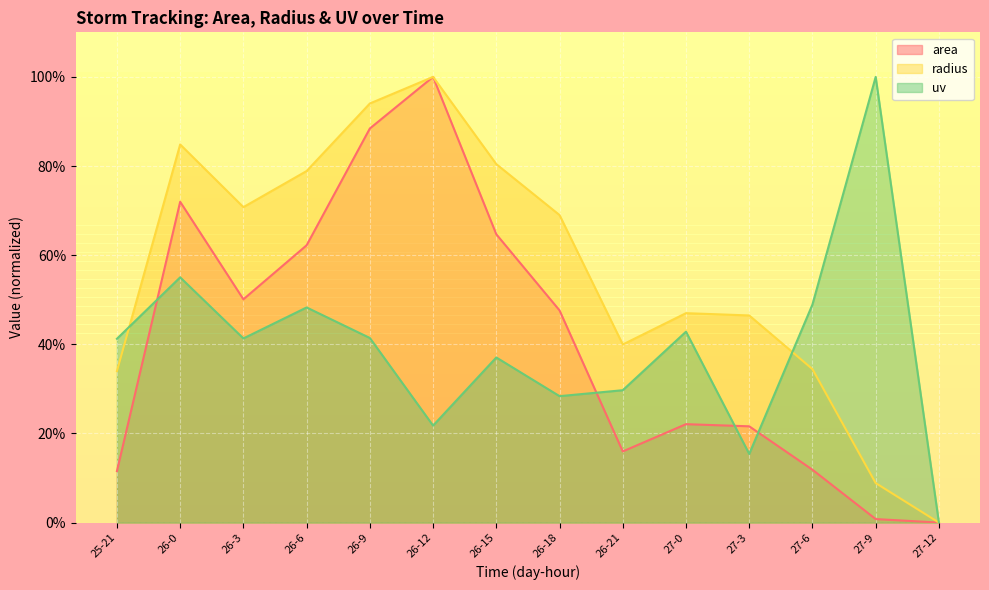

How many interior local peaks does the uv series have?

5